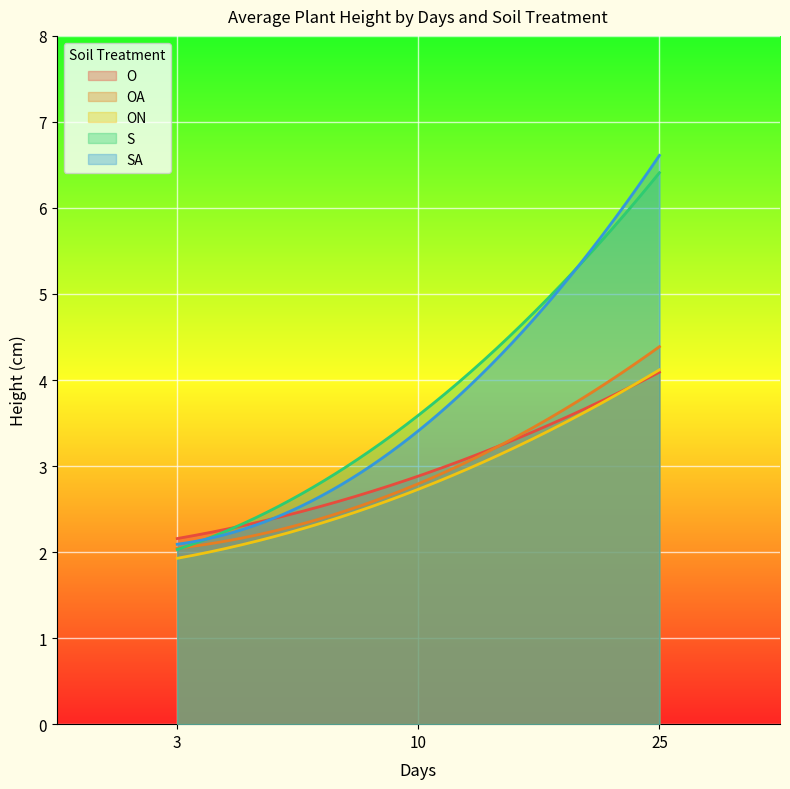

At which label is ON closest to 3?

10